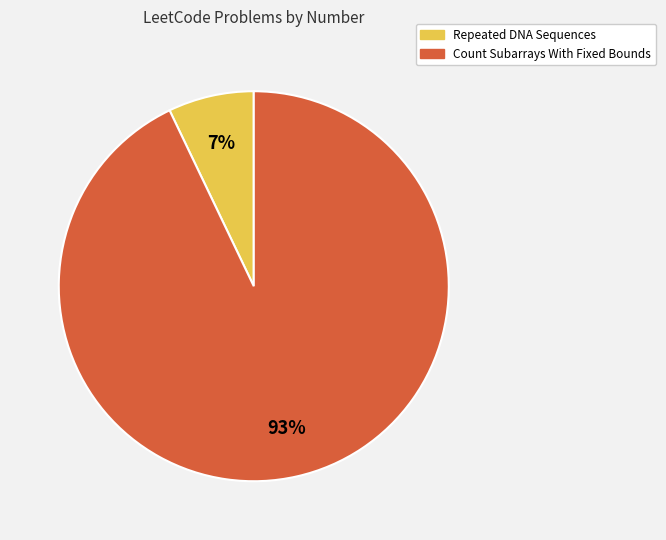

To the nearest percent, what portion does Repeated DNA Sequences represent?

7%